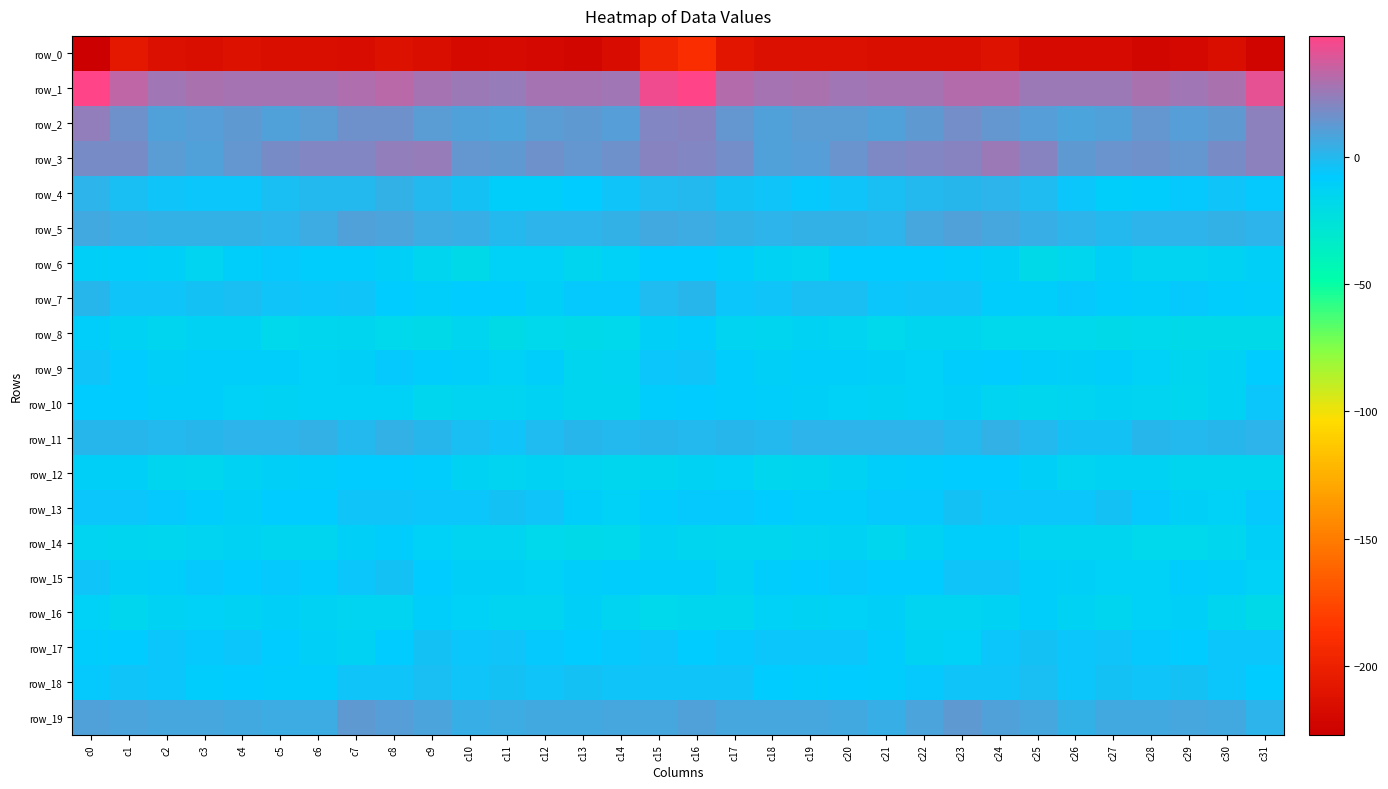

Which has a higher value, c10 or c27?

c27